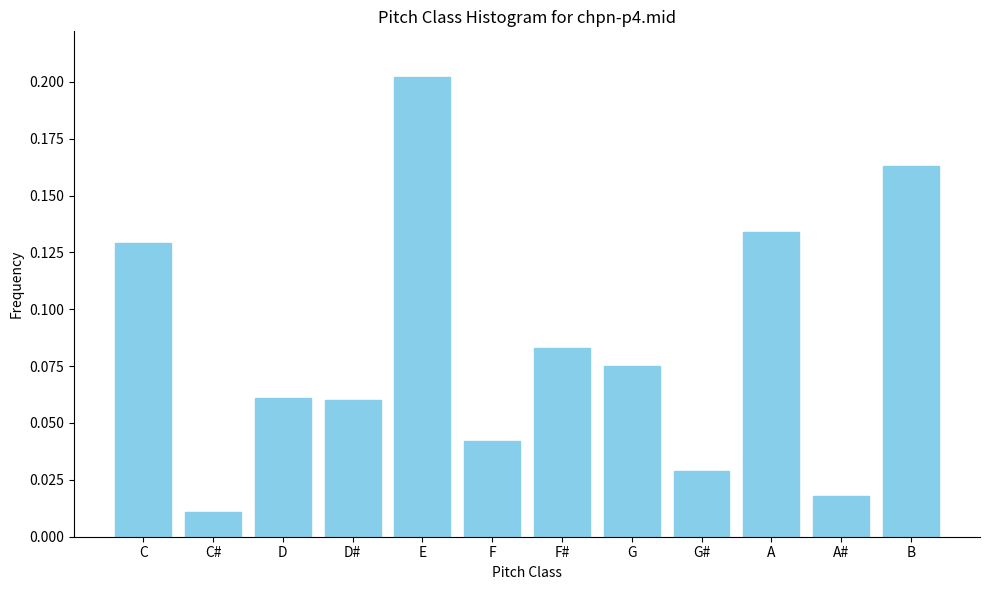

What is the label of the 6th bar from the left?

F